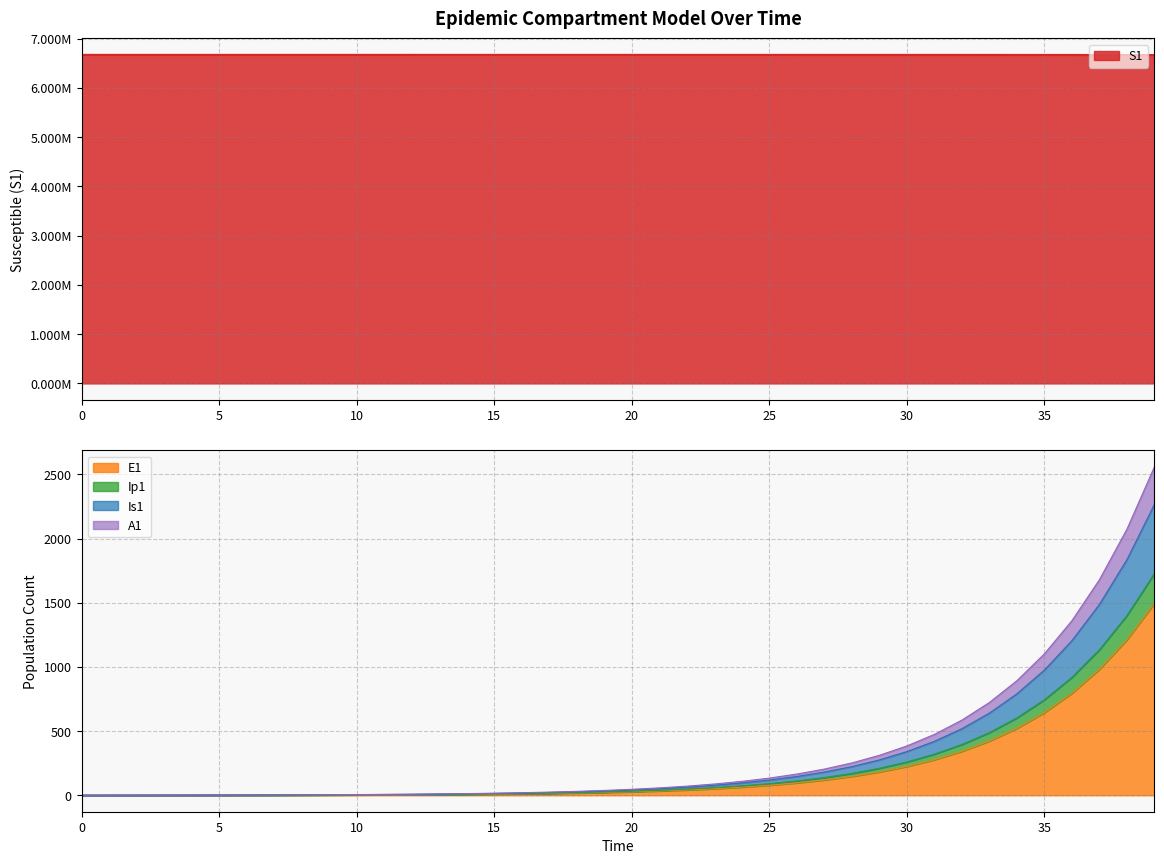

True or false: Is1 has more than 1 interior local peaks.

False